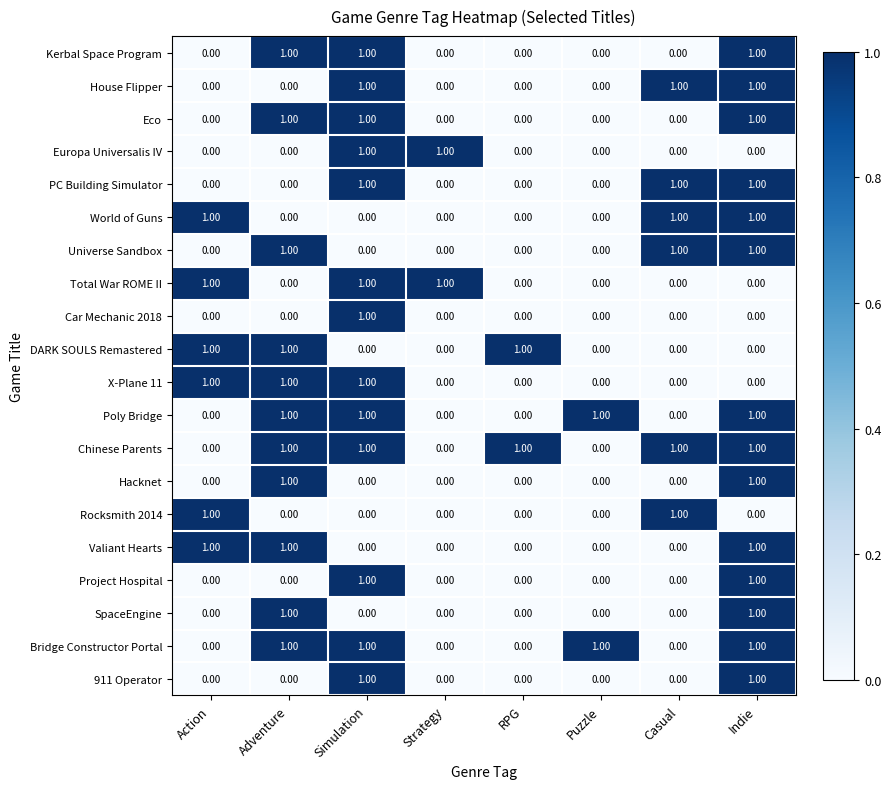

What is the sum of all Bridge Constructor Portal values?

4